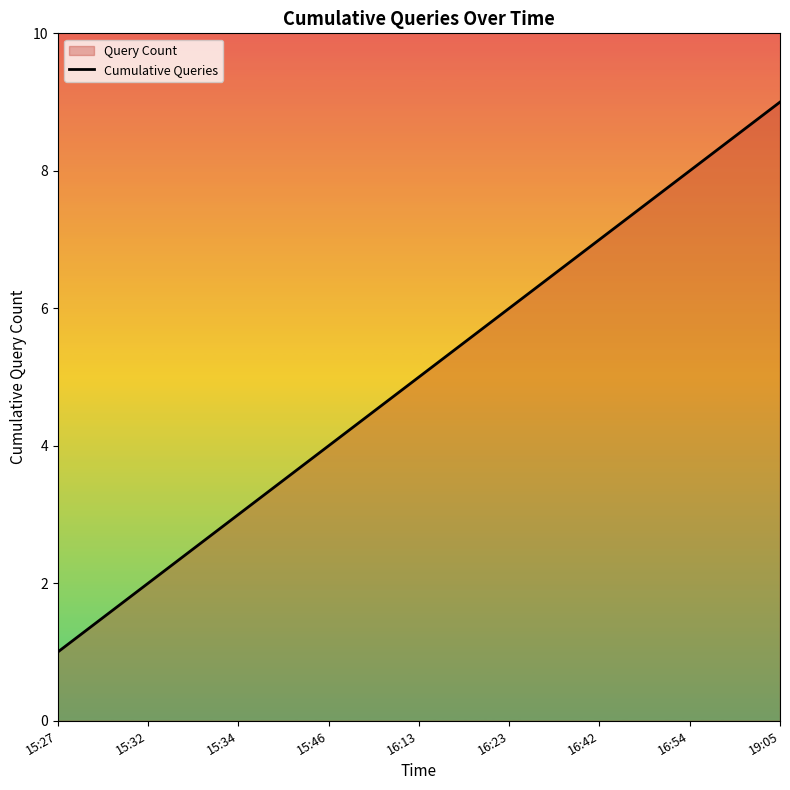

What is the label of the 6th point from the right?

15:46